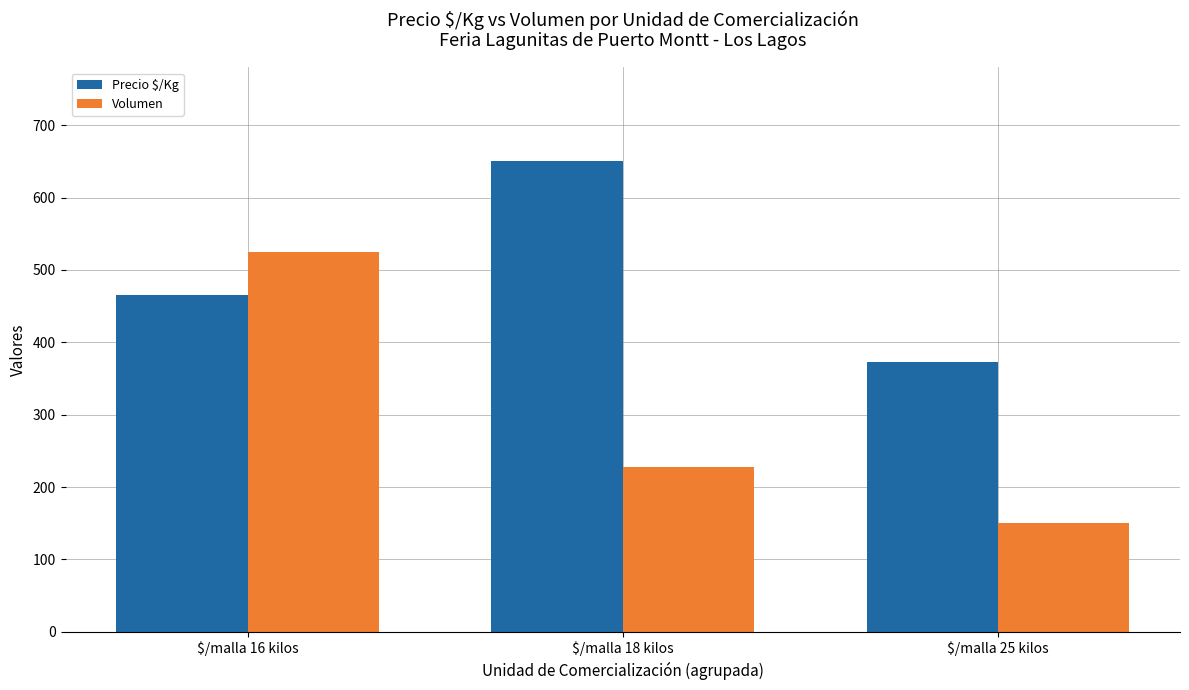

Reading right to left, list all the values displayed in this chart.

Precio $/Kg: 373	650	465
Volumen: 150	228	525